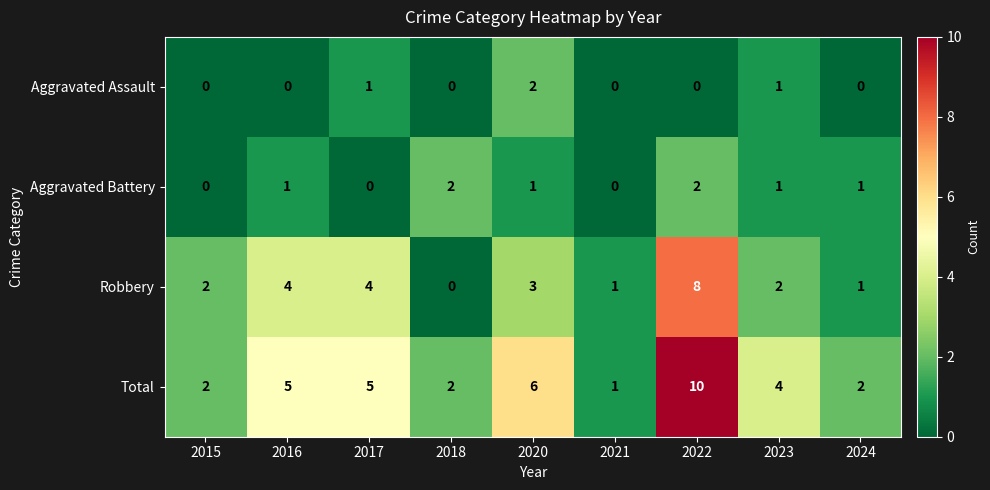

What is the difference between the highest and lowest values at 2016?

5